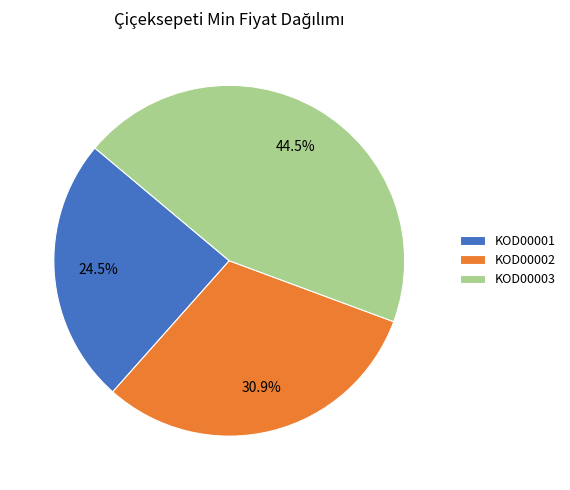

Do KOD00003 and KOD00001 together represent more than half of the pie?

Yes